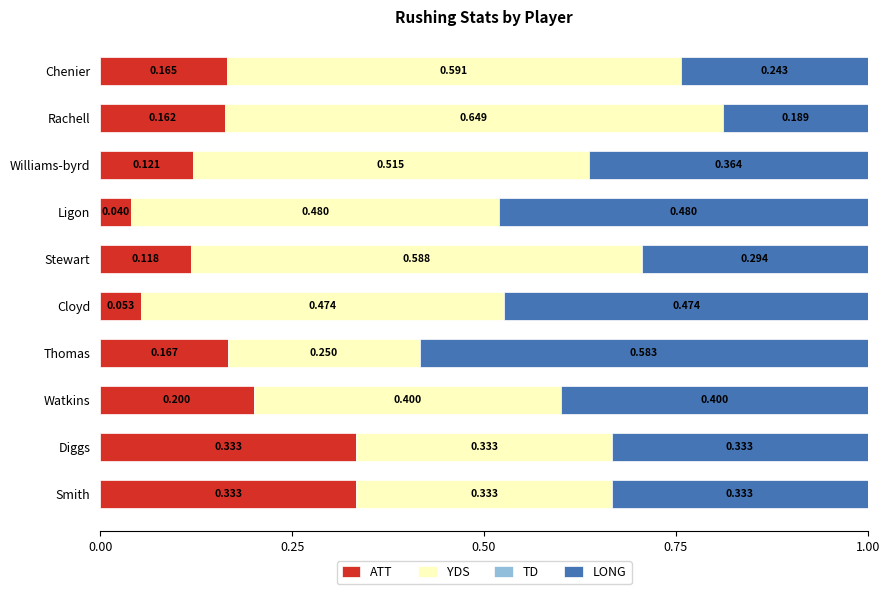

Which category has the lowest value in the ATT series?

Ligon